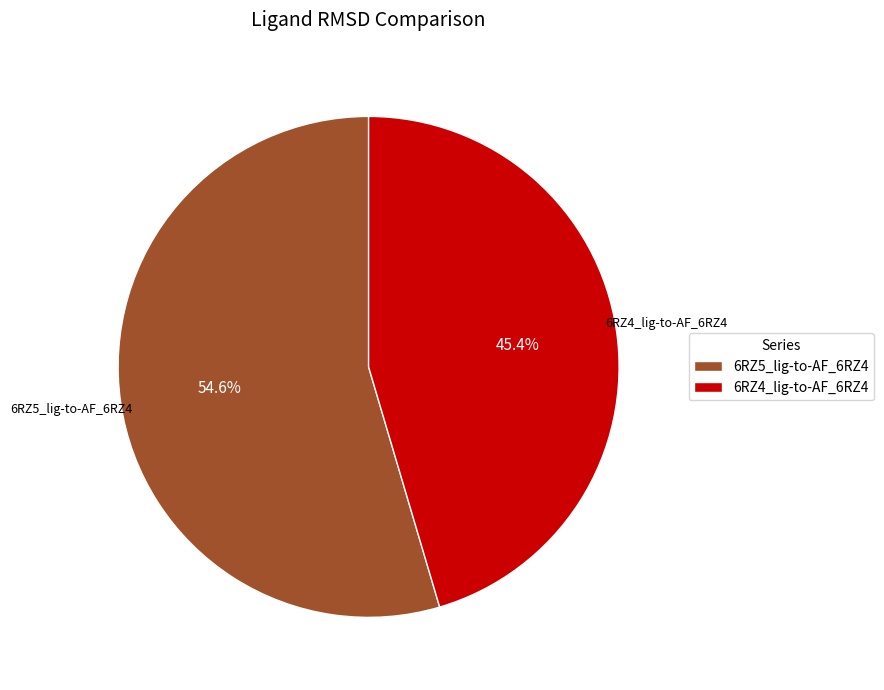

What is the largest slice in the pie chart?

6RZ5_lig-to-AF_6RZ4